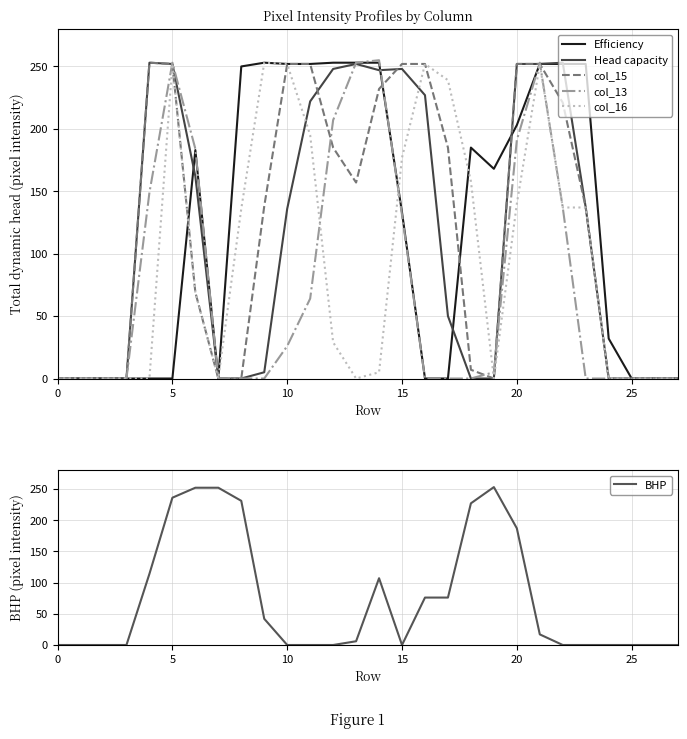

Is it true that col_16 equals 140 at 20?

True